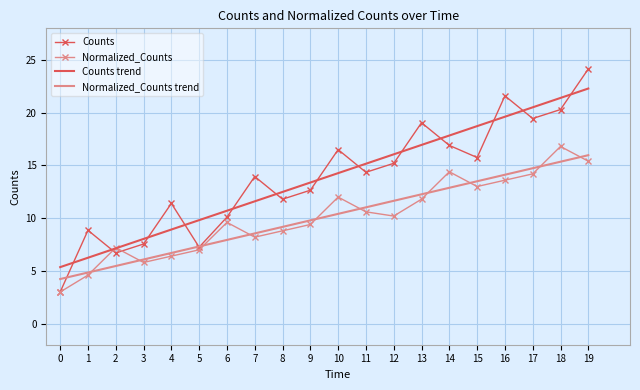

What is the approximate value of Normalized_Counts at 4?

6.4